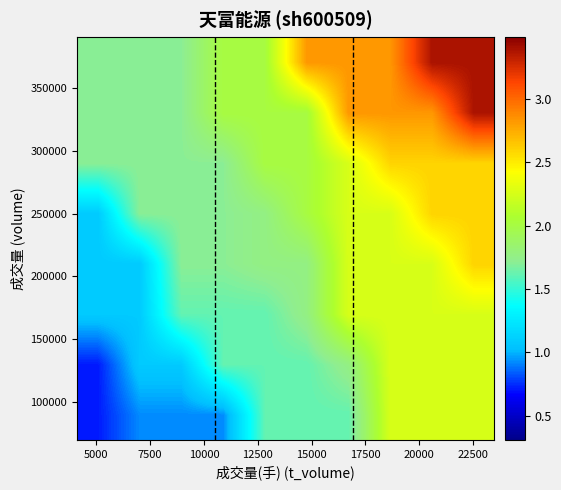

At how many categories does at least one series exceed 3?

2